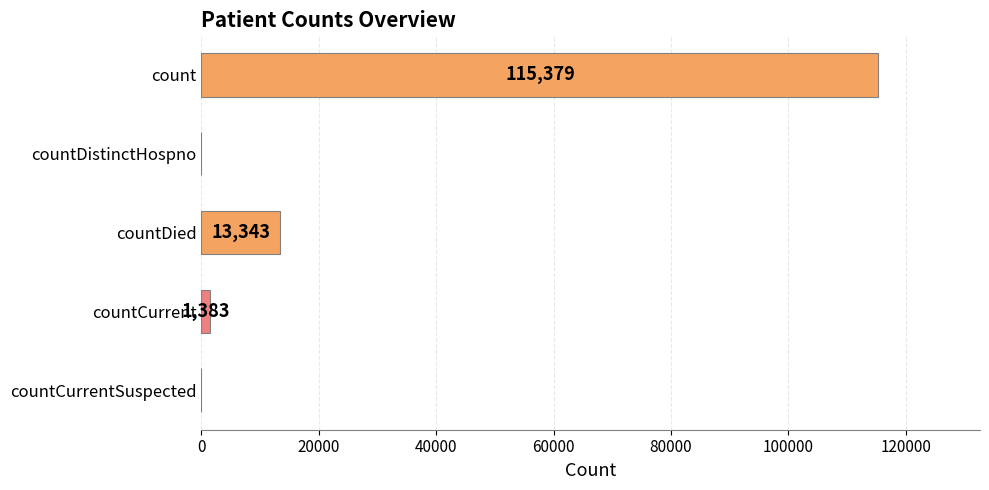

Reading top to bottom, transcribe all the data shown in this chart.

count=115379	countDistinctHospno=0	countDied=13343	countCurrent=1383	countCurrentSuspected=0